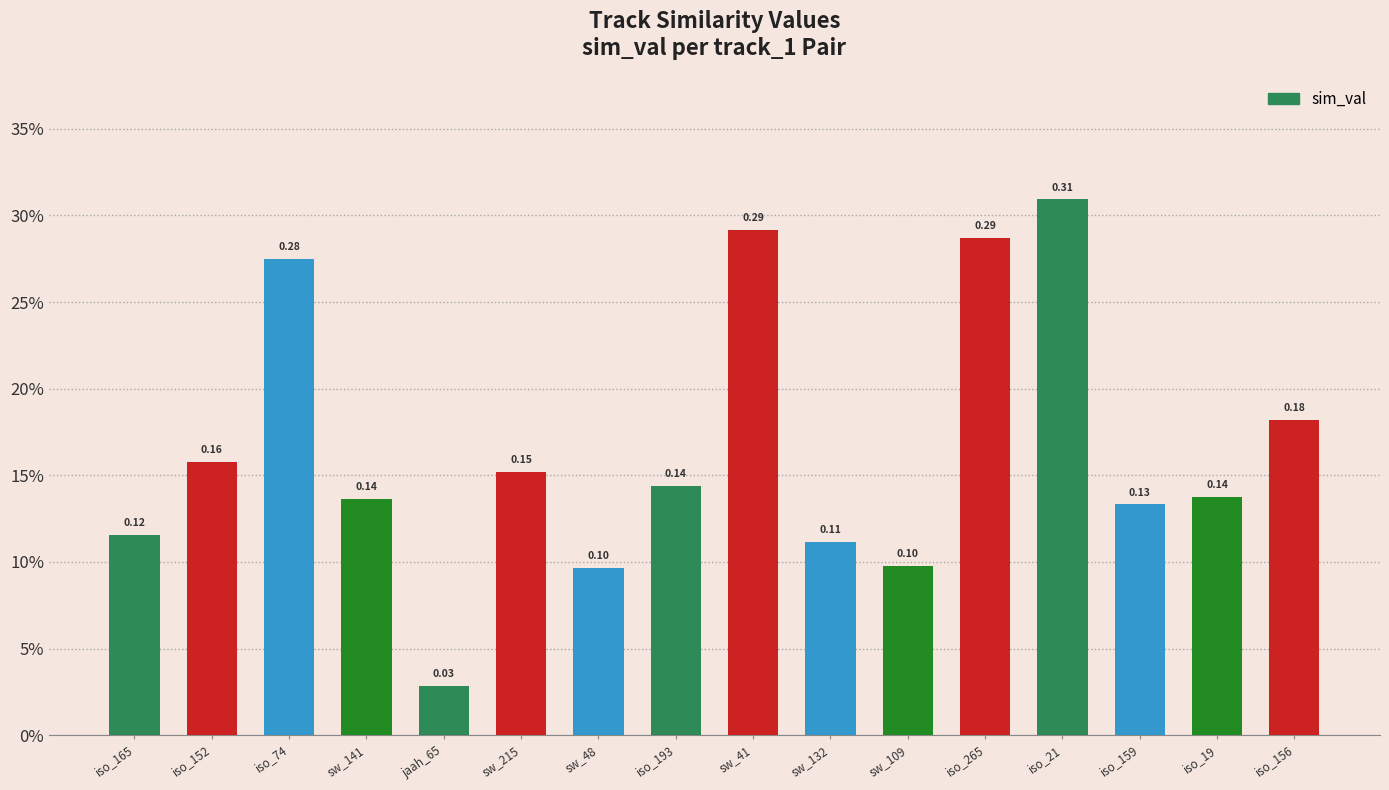

Does the chart contain any negative values?

No